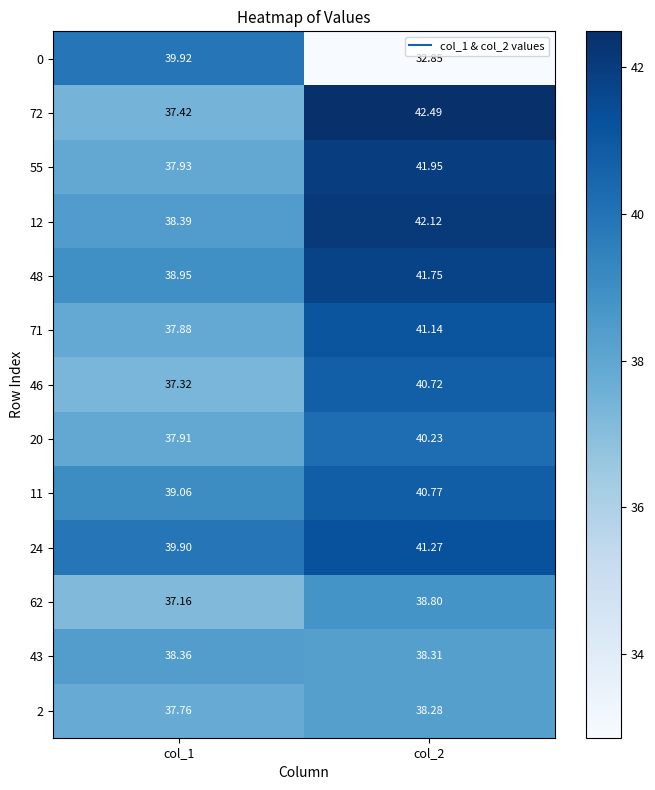

Is the value of 46 at col_1 greater than the value of 11 at col_2?

No